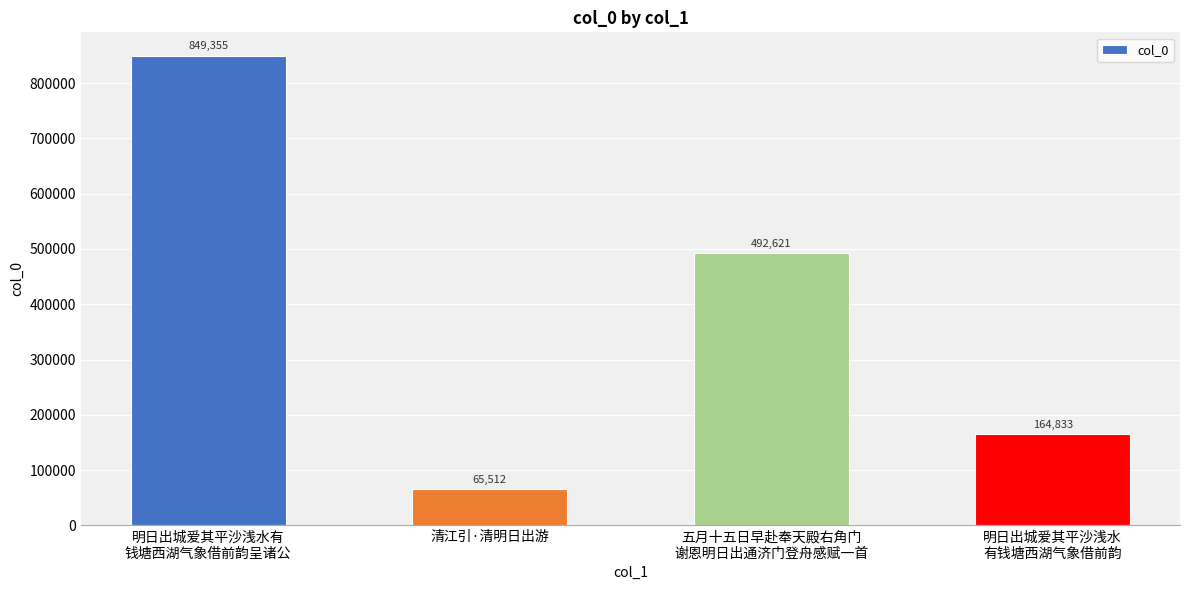

Are the bars horizontal?

No